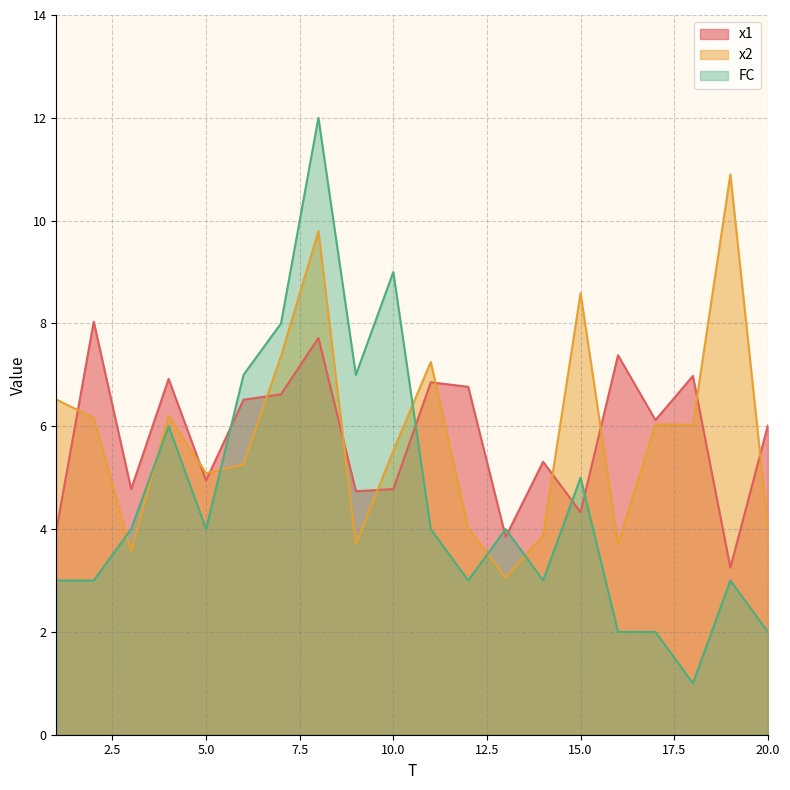

At which category does x2 reach its first local peak?

4